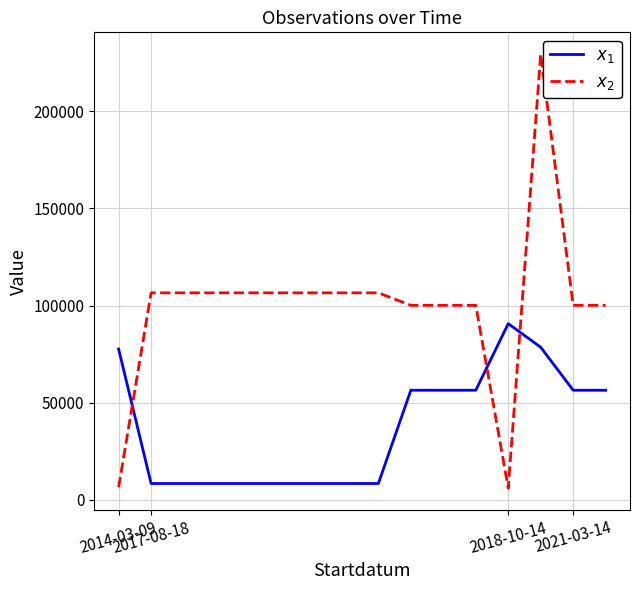

How many lines are shown in the chart?

2